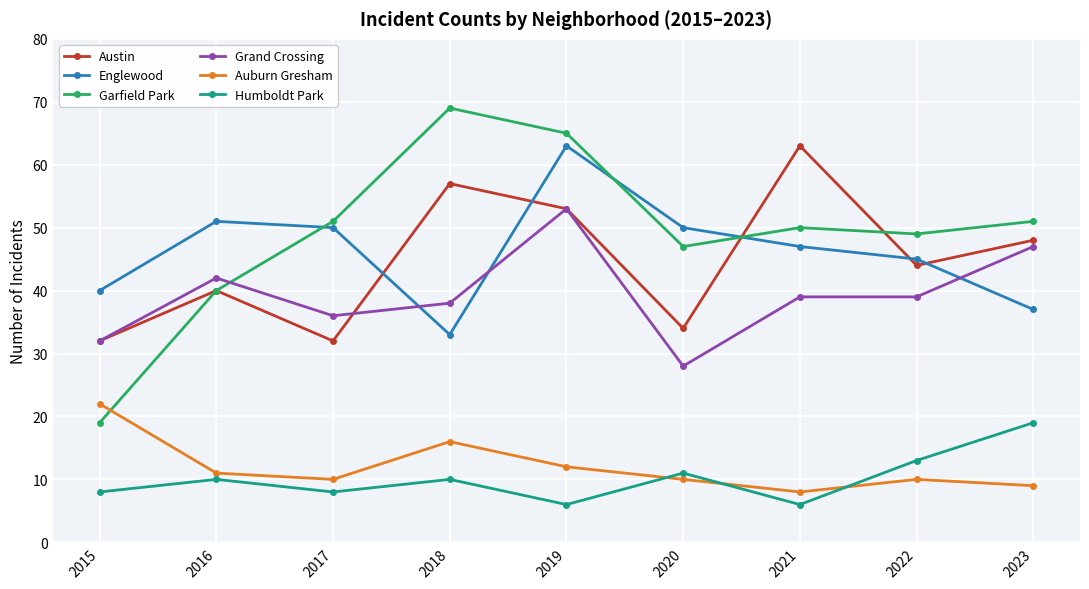

In Auburn Gresham, how many points are higher than both neighbors (excluding endpoints)?

2